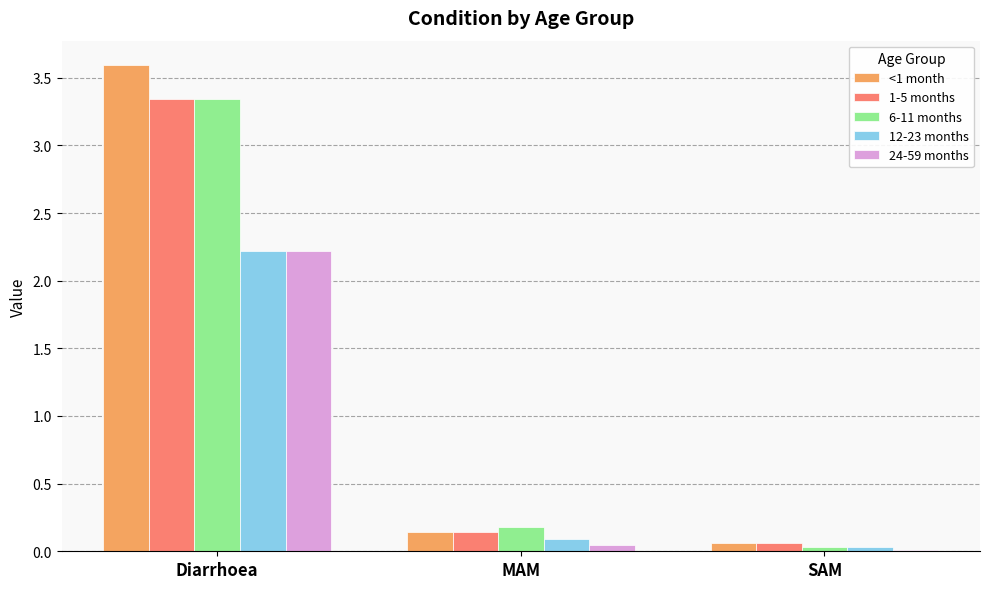

Where is 6-11 months nearest to the value 1?

MAM